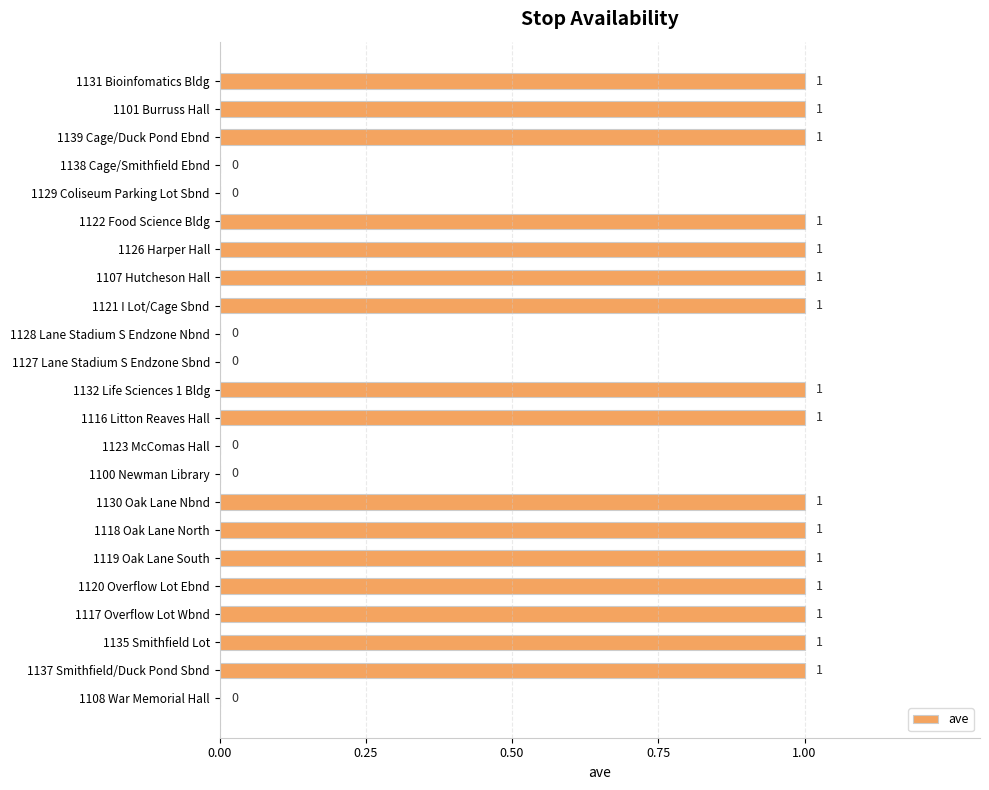

What is the sum of all values?

16